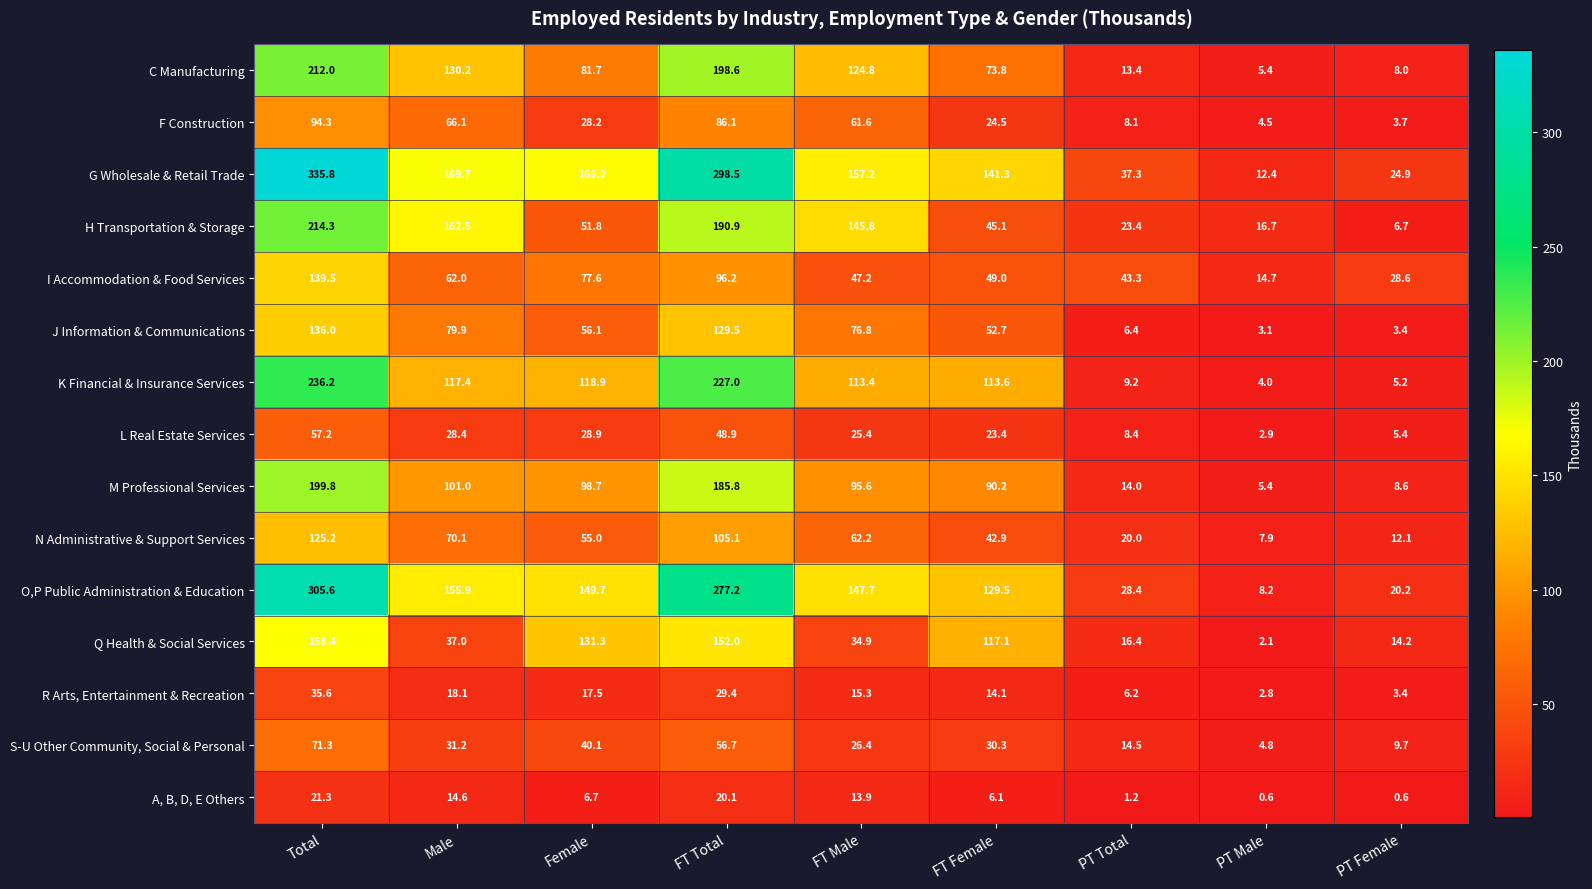

What is the lowest value of the R Arts, Entertainment & Recreation series?

2.8